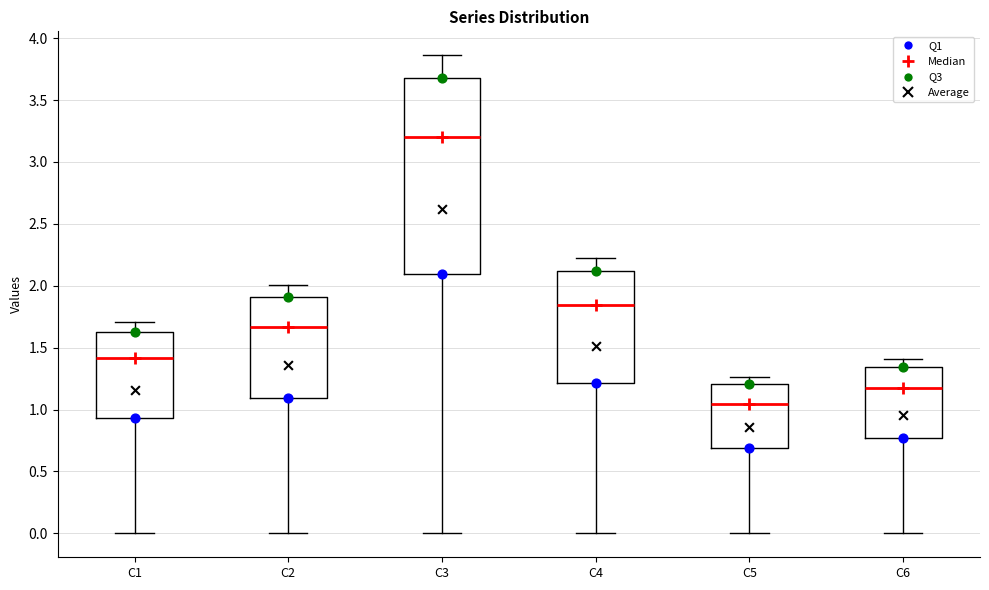

Which box is the tallest, from its lower edge to its upper edge?

C3